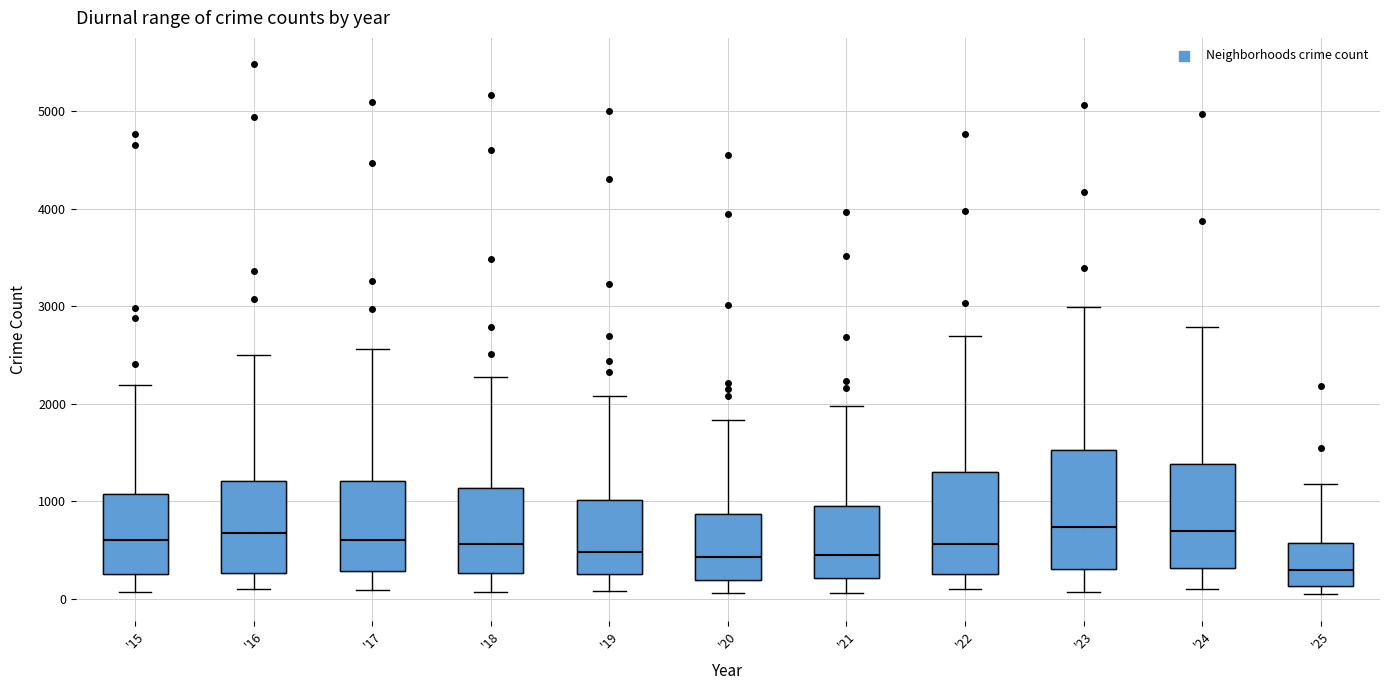

Which box's median line is the lowest?

'25